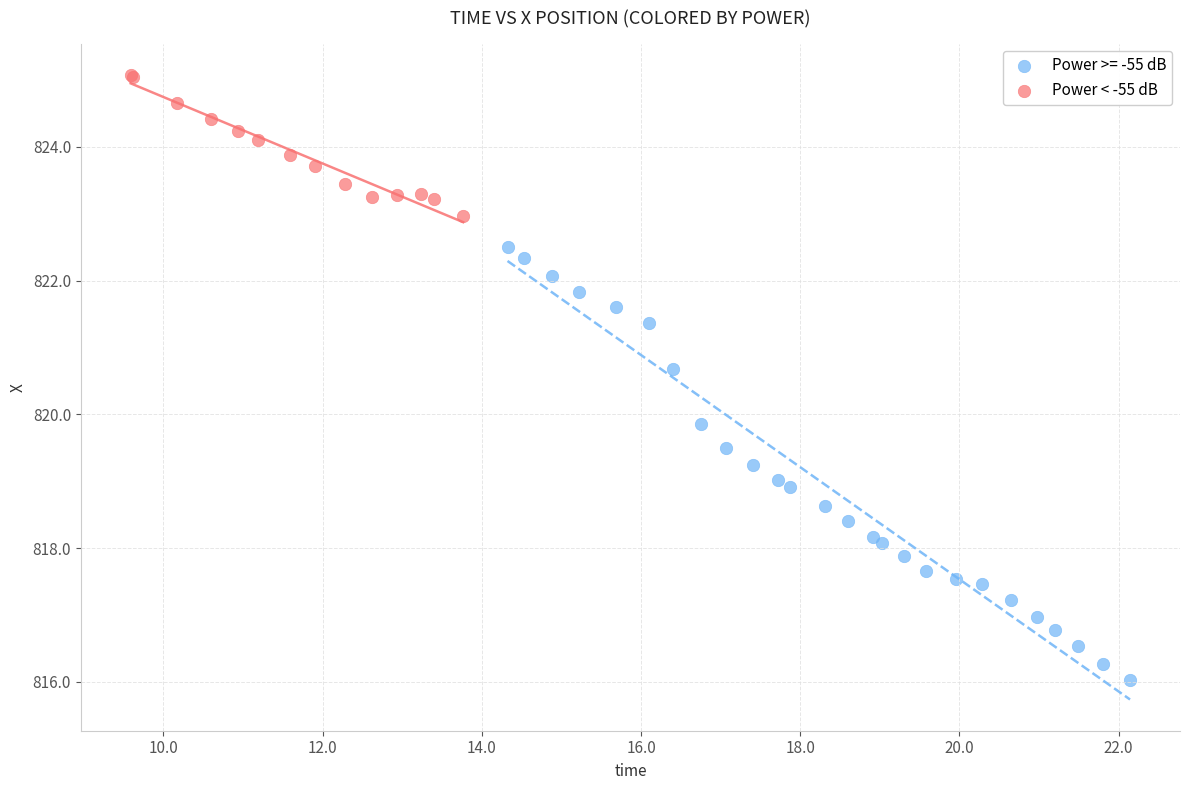

Which series reaches the maximum Y coordinate?

Power < -55 dB